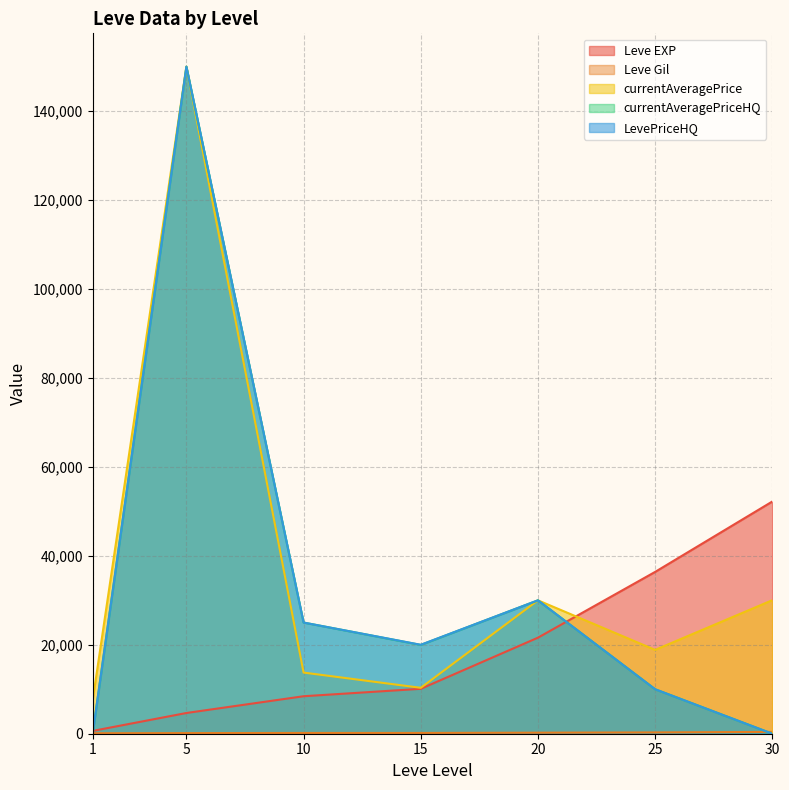

How many series are shown in this chart?

5